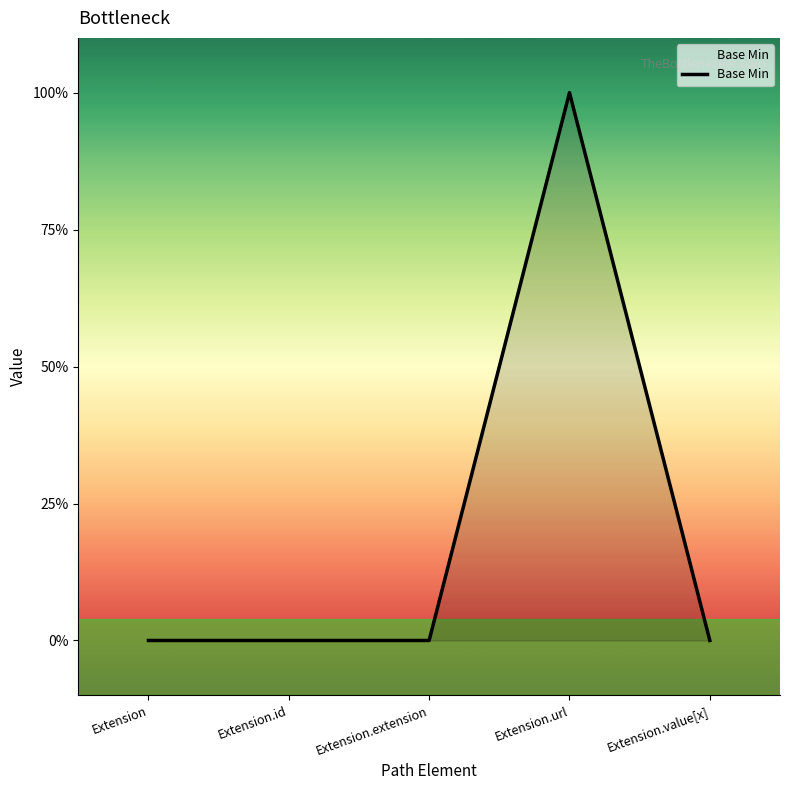

What is the maximum value shown in the chart?

1